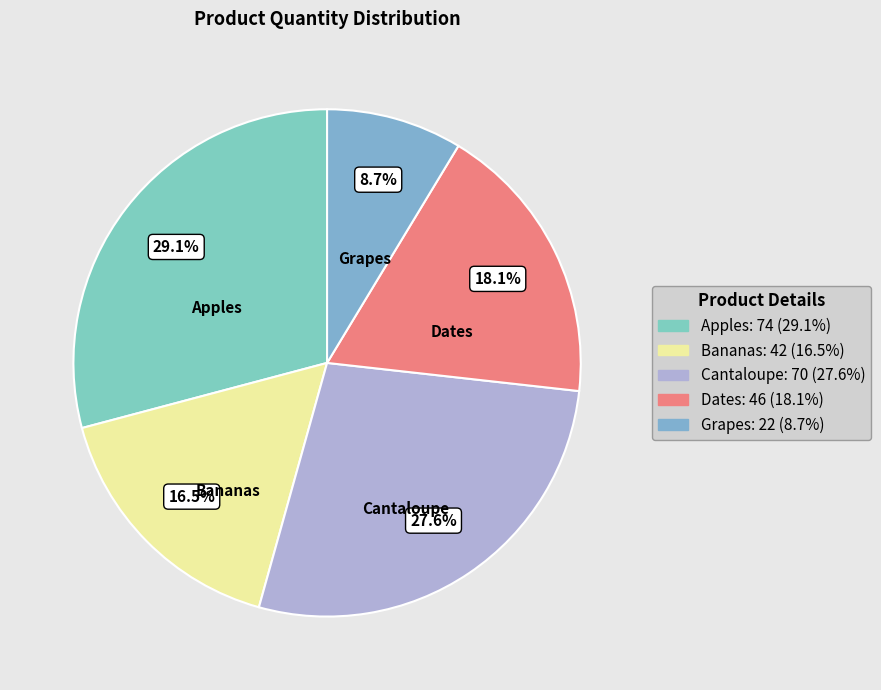

Count the number of slices in the pie.

5